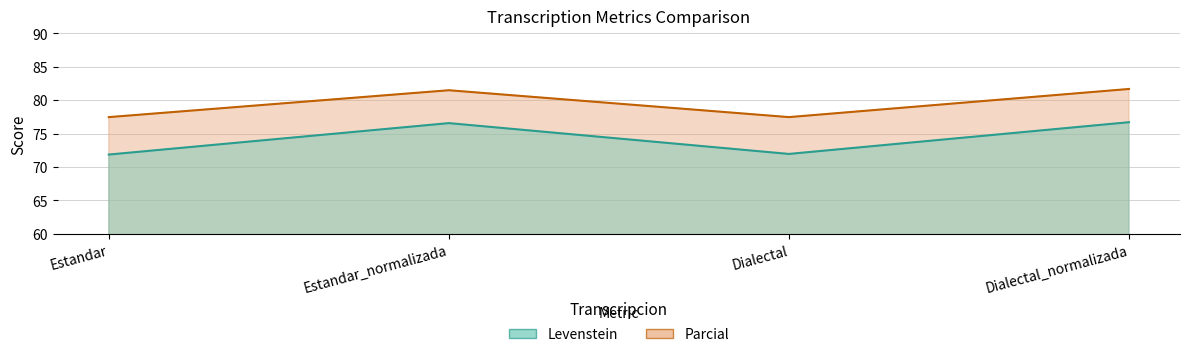

Where does the Parcial series first go above 81?

Estandar_normalizada